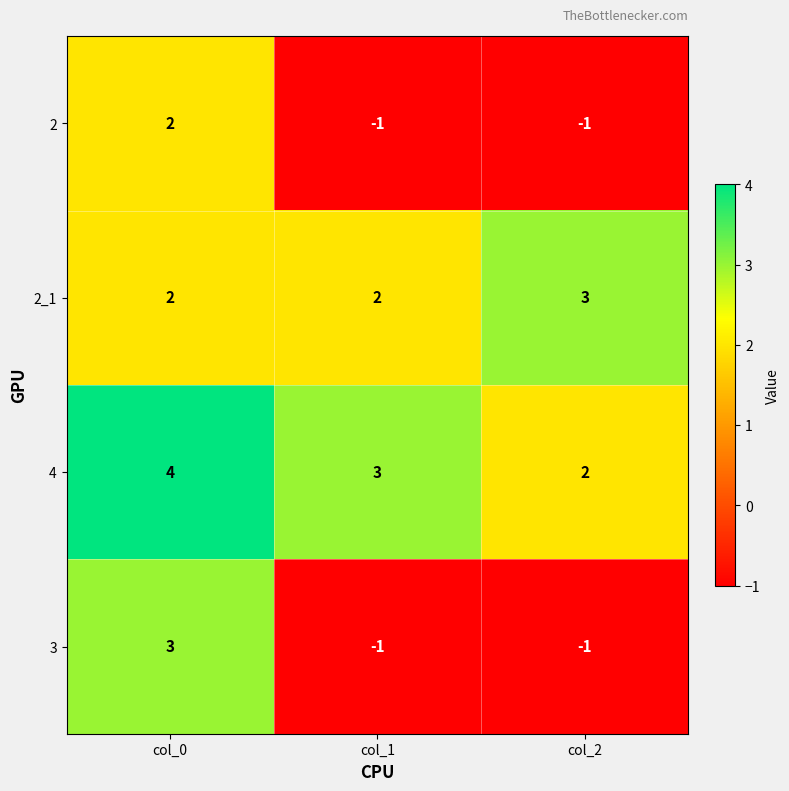

What is the difference between the maximum and minimum values in the 2 series?

3